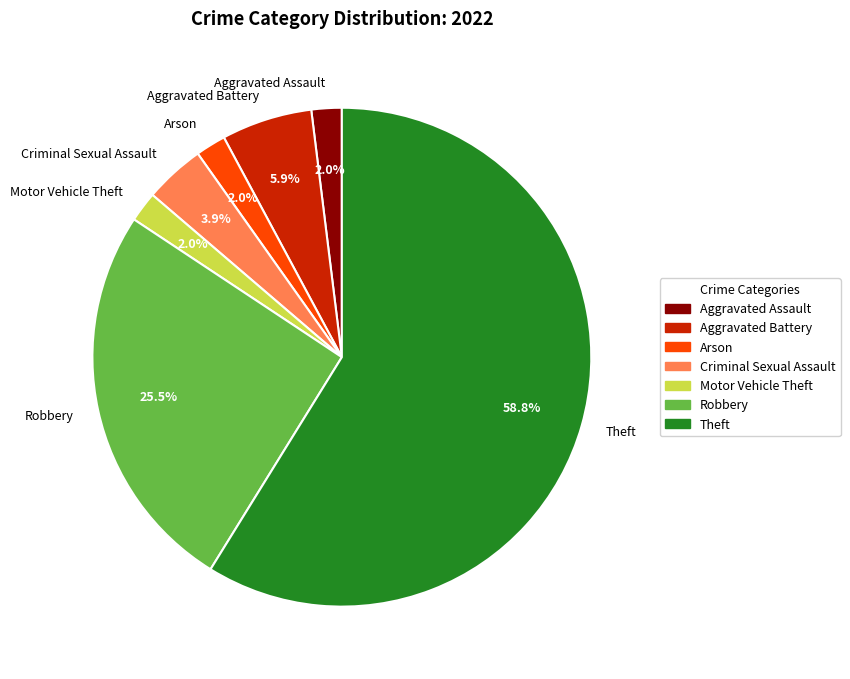

Between Aggravated Battery and Theft, which is larger?

Theft